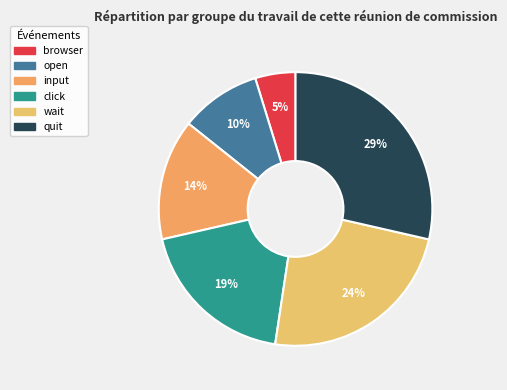

Is the sum of browser and input greater than half?

No